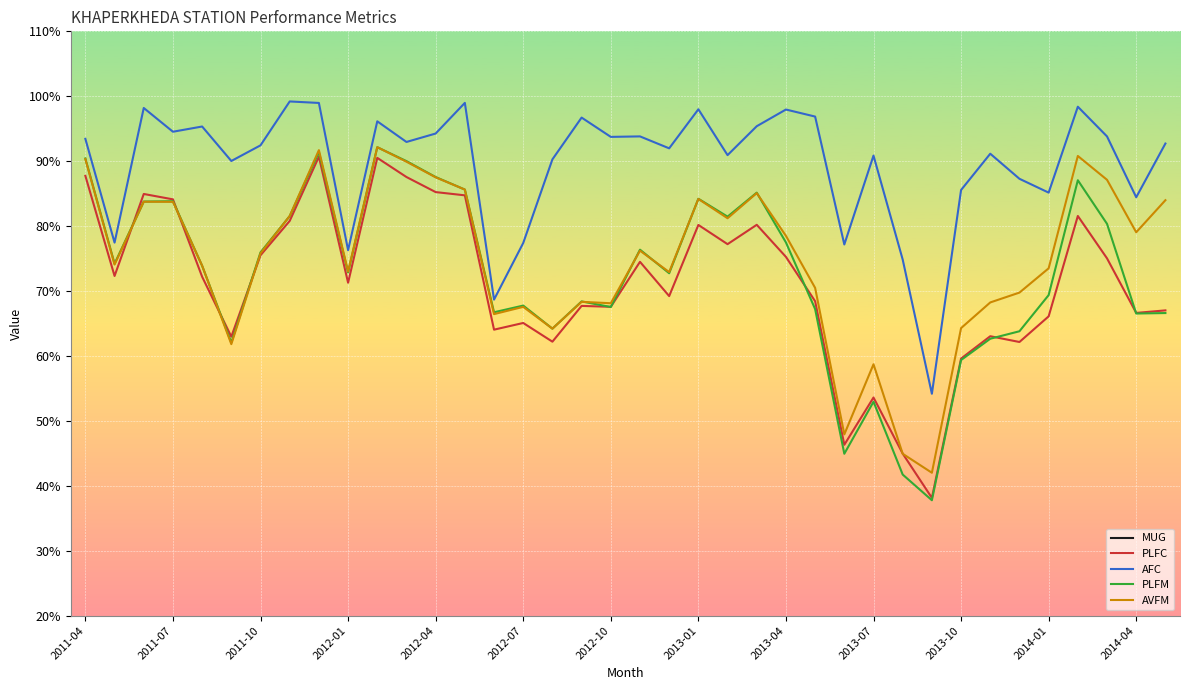

What are all the series names shown in the legend?

MUG, PLFC, AFC, PLFM, AVFM